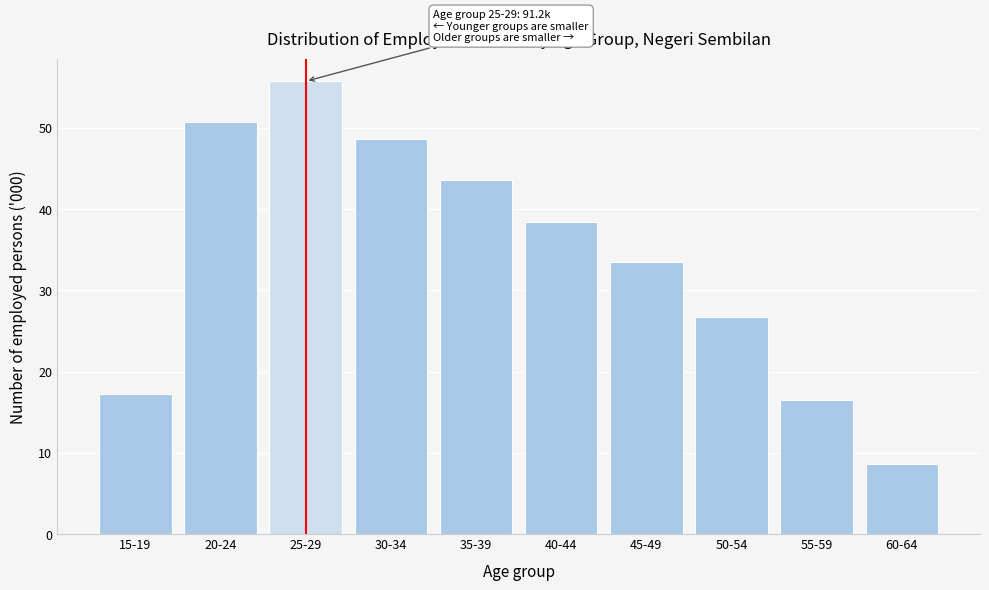

Reading right to left, what are all the values shown in this chart?

8.6	16.5	26.7	33.5	38.4	43.6	48.6	55.7	50.7	17.2